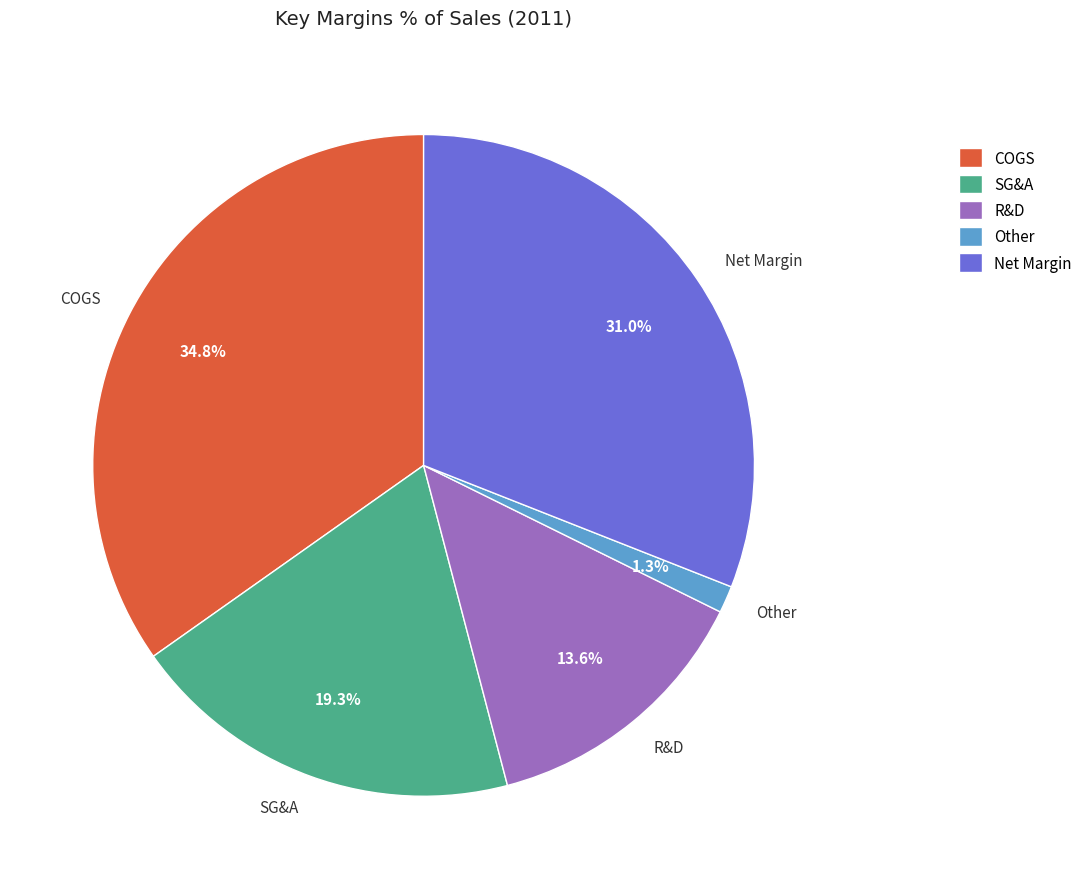

Which category has the biggest portion of the pie?

COGS